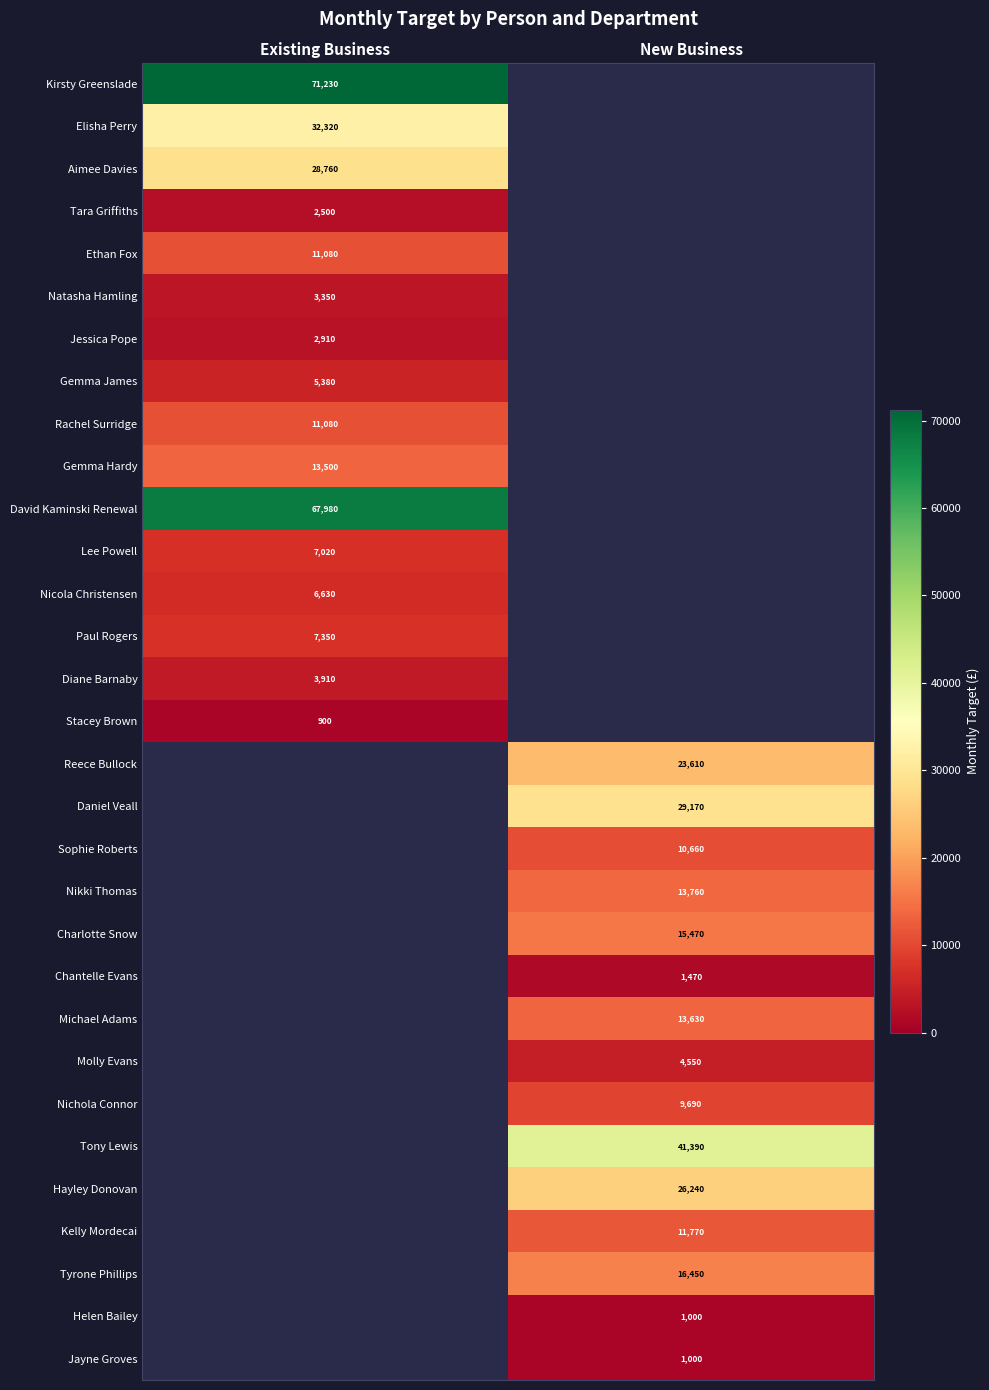

The value of Lee Powell at Existing Business is 2216. True or false?

False